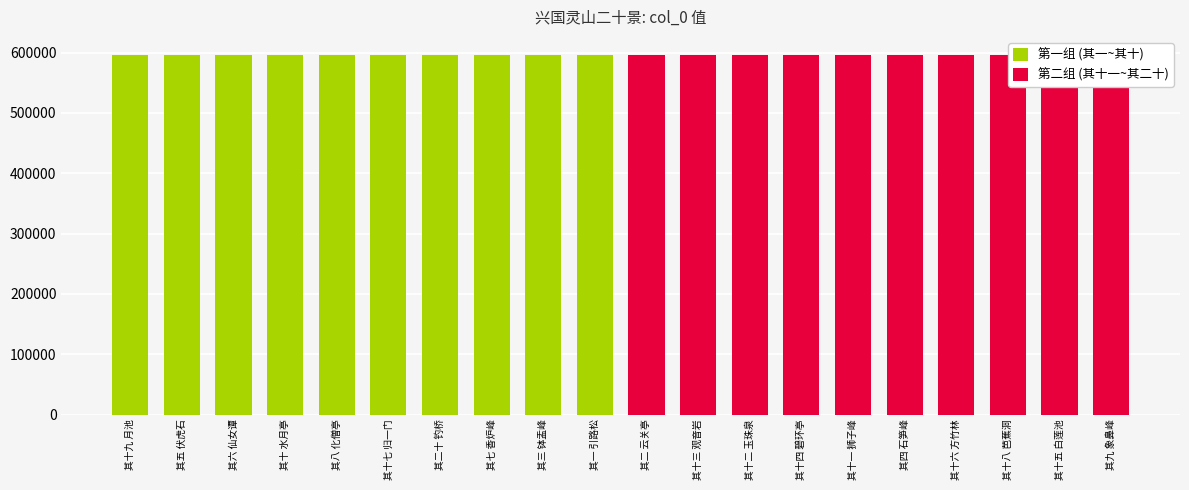

Which series has the widest spread of values?

第一组 (其一~其十)